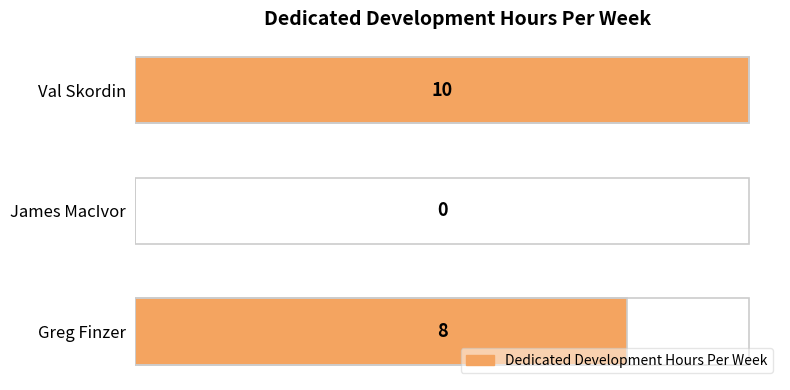

What is the sum of all values?

18